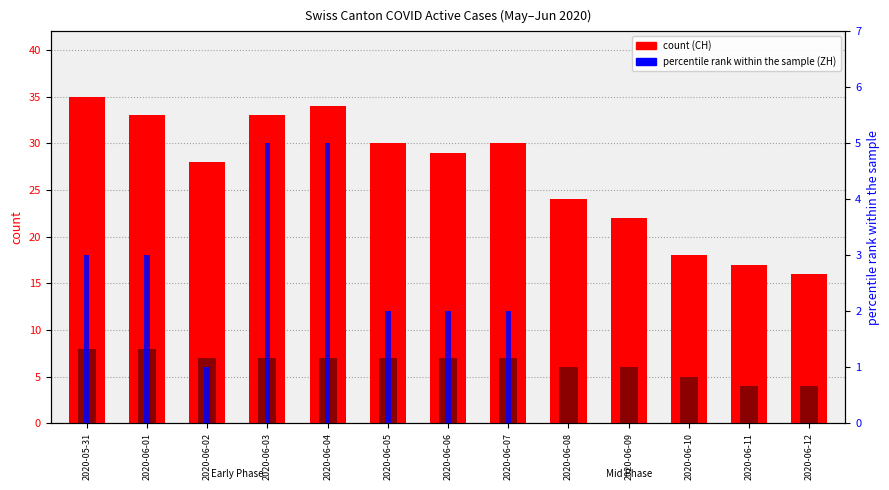

How many data points in CH (count) are less than 29?

6